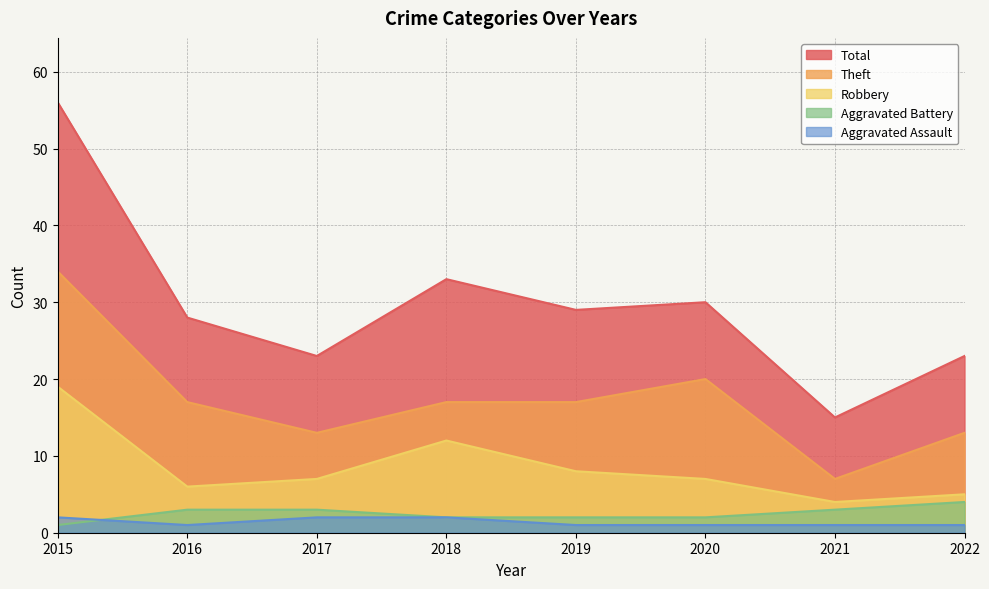

What is the average value of the Aggravated Assault series?

1